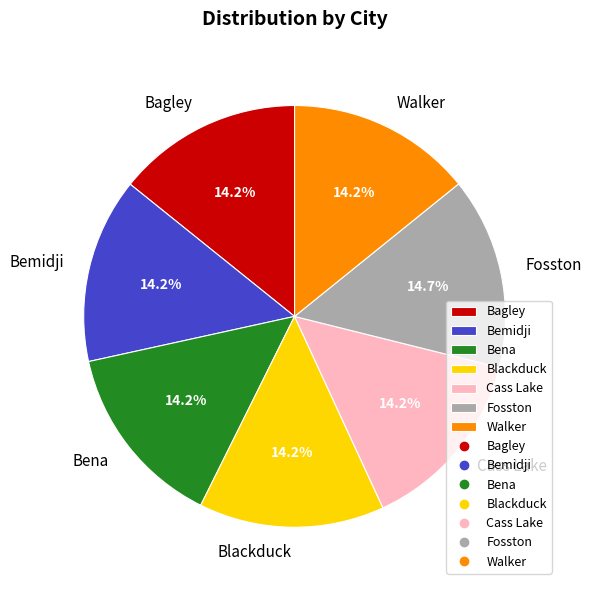

Approximately how many times larger is the value at Bemidji compared to Fosston?

1.0